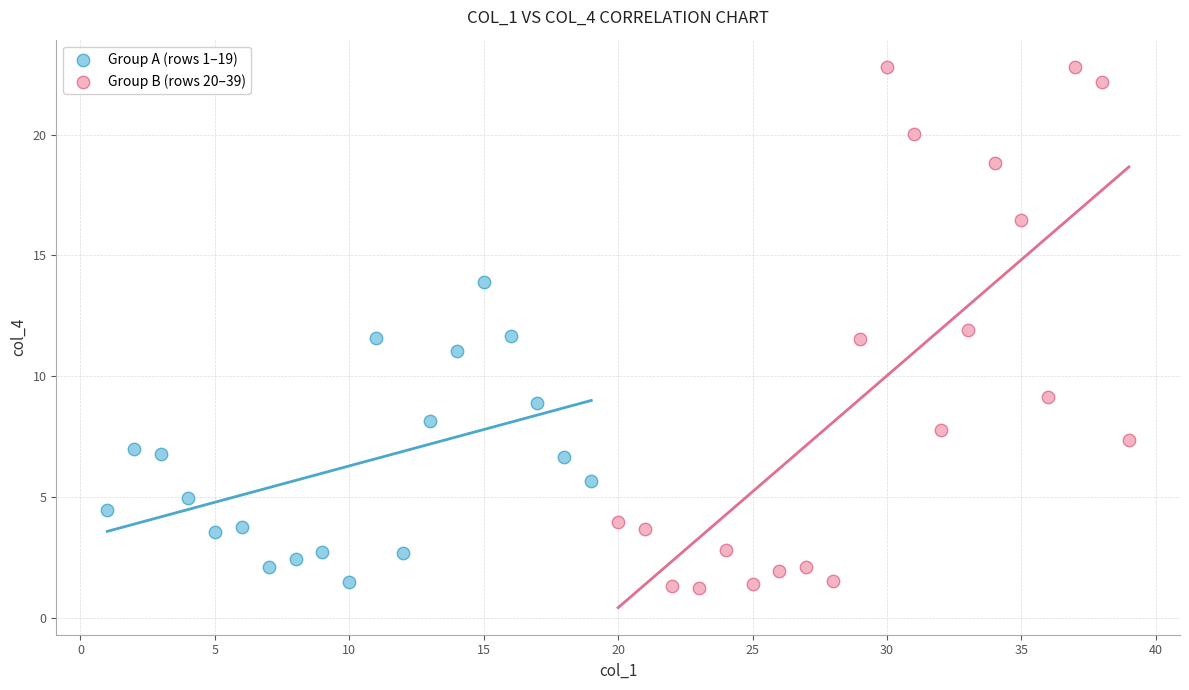

Which series contains the lowest Y value?

Group B (rows 20–39)